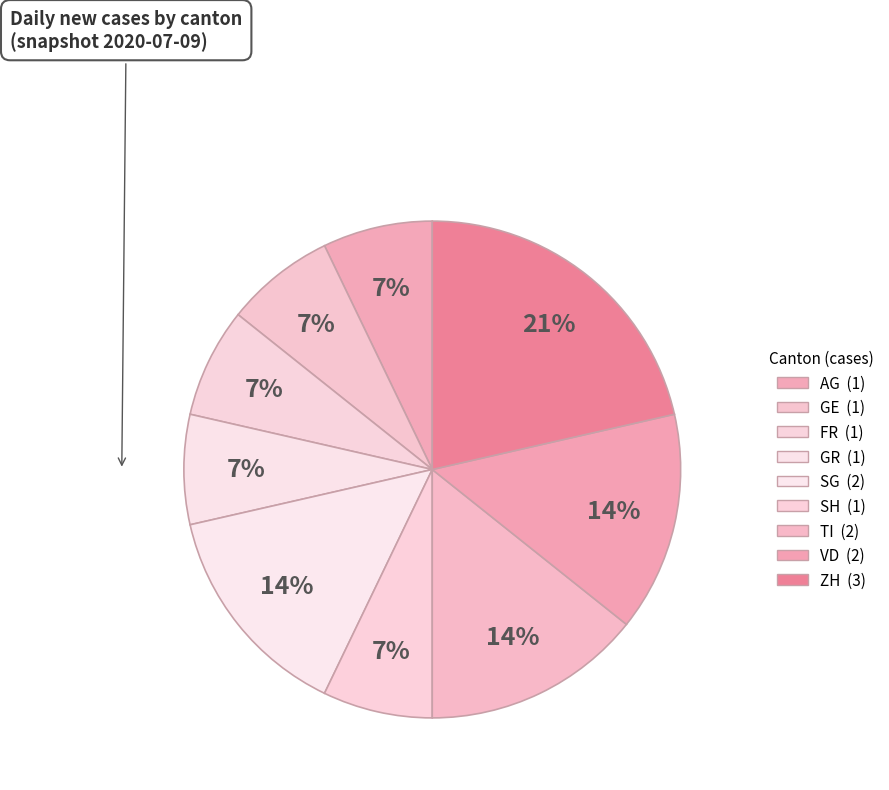

What is the smallest slice in the pie chart?

AG